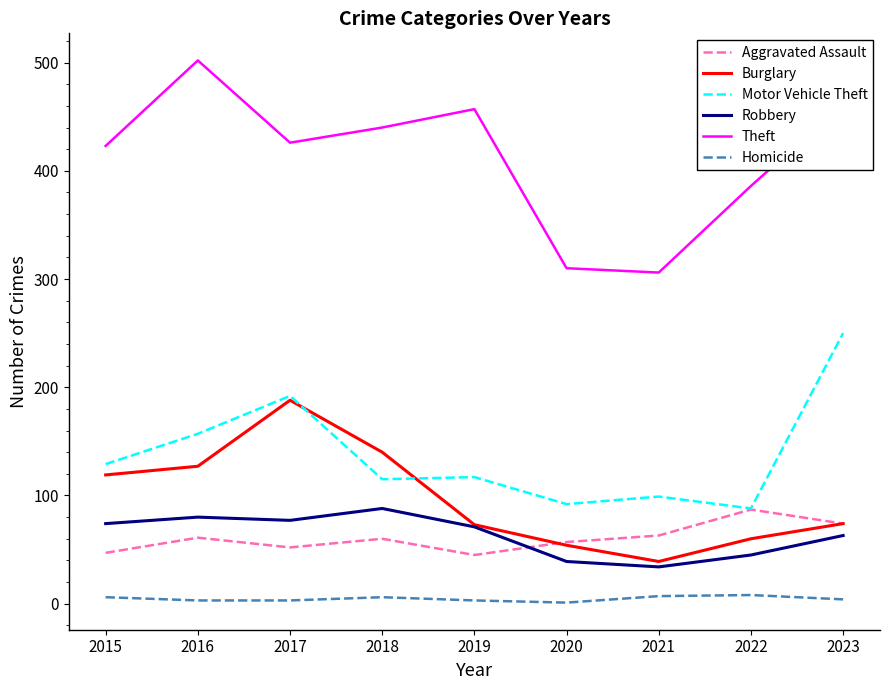

What is the total value across all series at 2015?

798